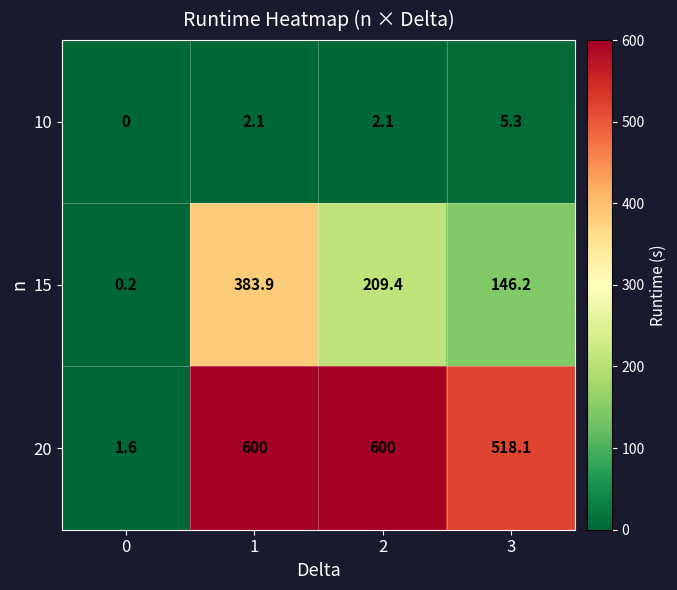

How many values in the 10 series are below 2?

1